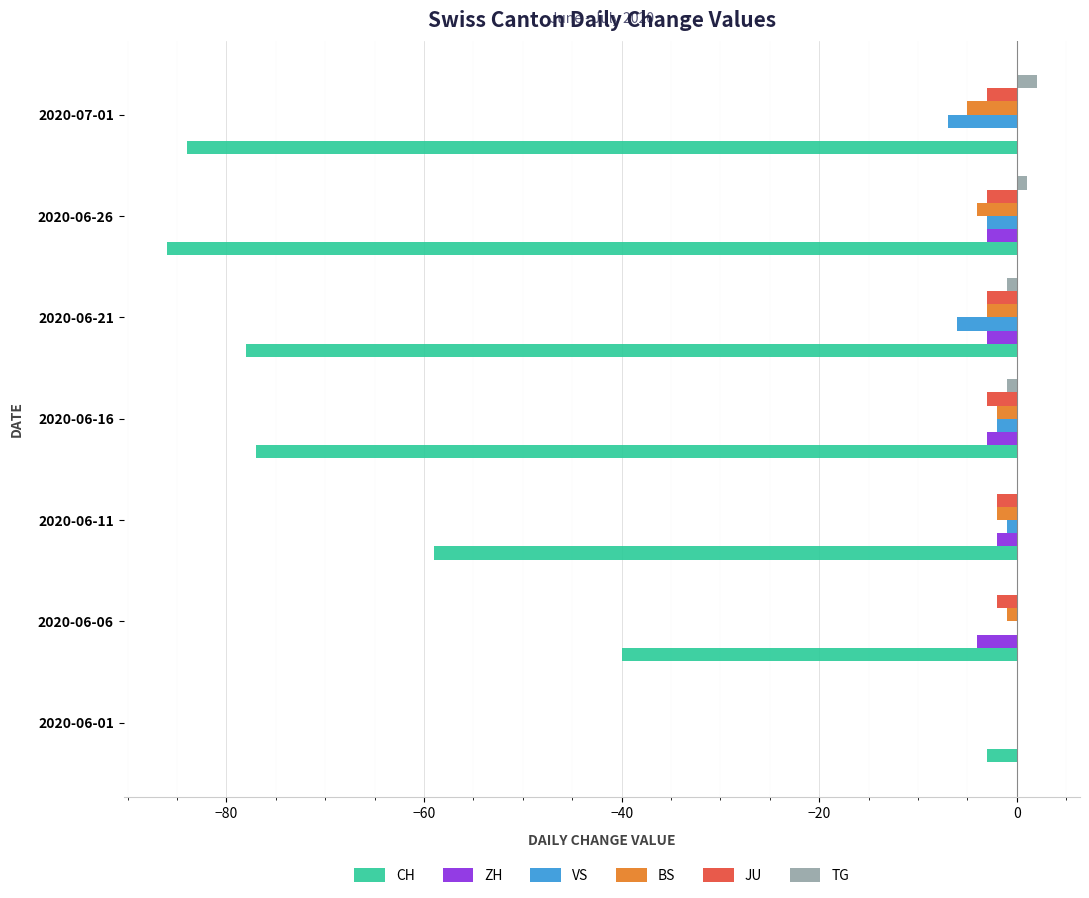

True or false: CH has a value of -25 at 2020-06-26.

False